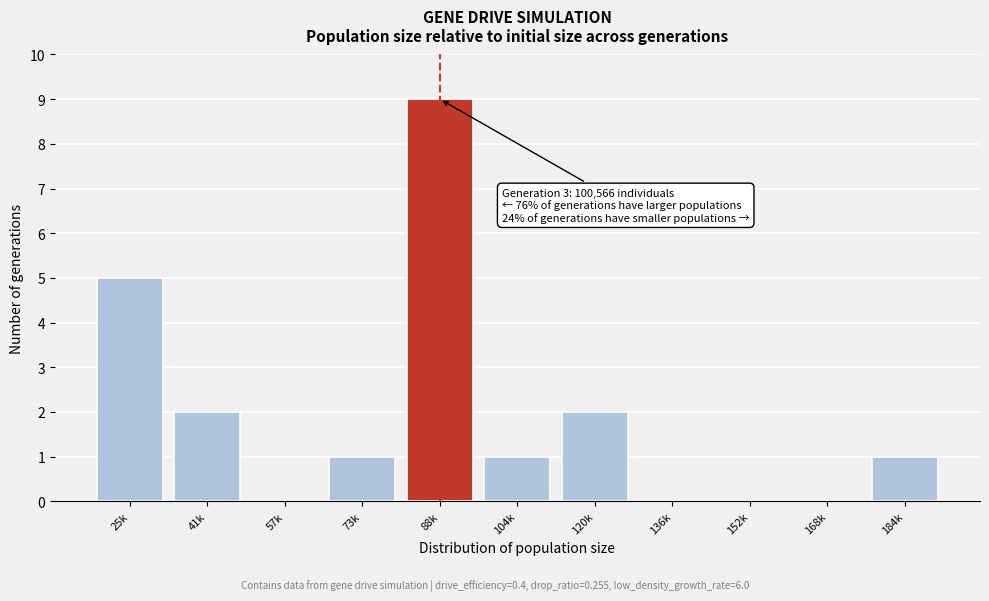

Reading right to left, transcribe all the data shown in this chart.

184k=1	168k=0	152k=0	136k=0	120k=2	104k=1	88k=9	73k=1	57k=0	41k=2	25k=5